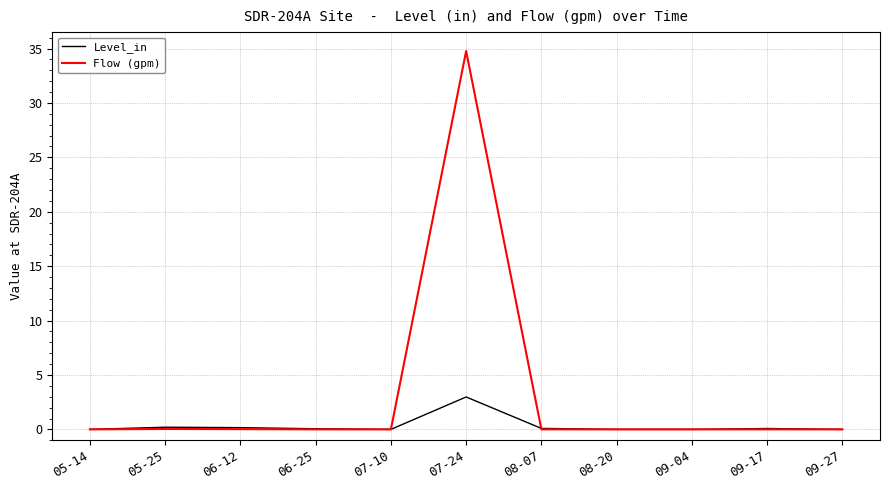

Which series has the largest total across all categories?

Flow (gpm)